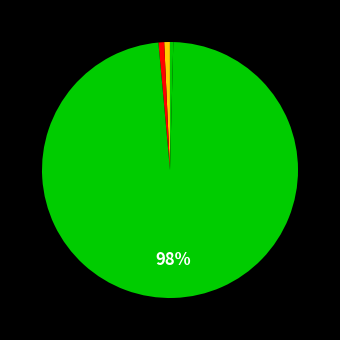

To the nearest percent, what is the difference between the largest and smallest slice percentages?

98%